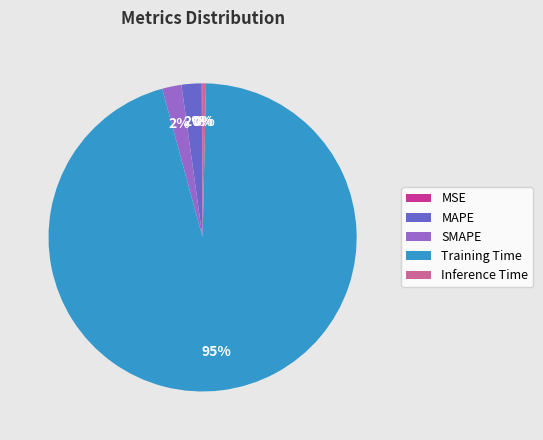

Which category has the biggest portion of the pie?

Training Time